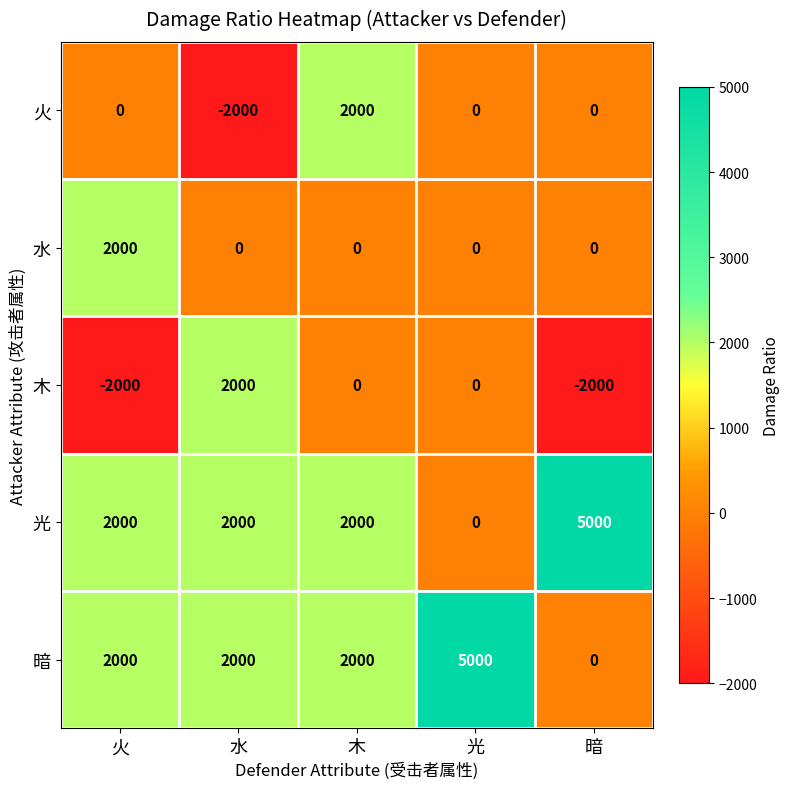

Reading left to right, transcribe all the data shown in this chart.

火: 0	-2000	2000	0	0
水: 2000	0	0	0	0
木: -2000	2000	0	0	-2000
光: 2000	2000	2000	0	5000
暗: 2000	2000	2000	5000	0